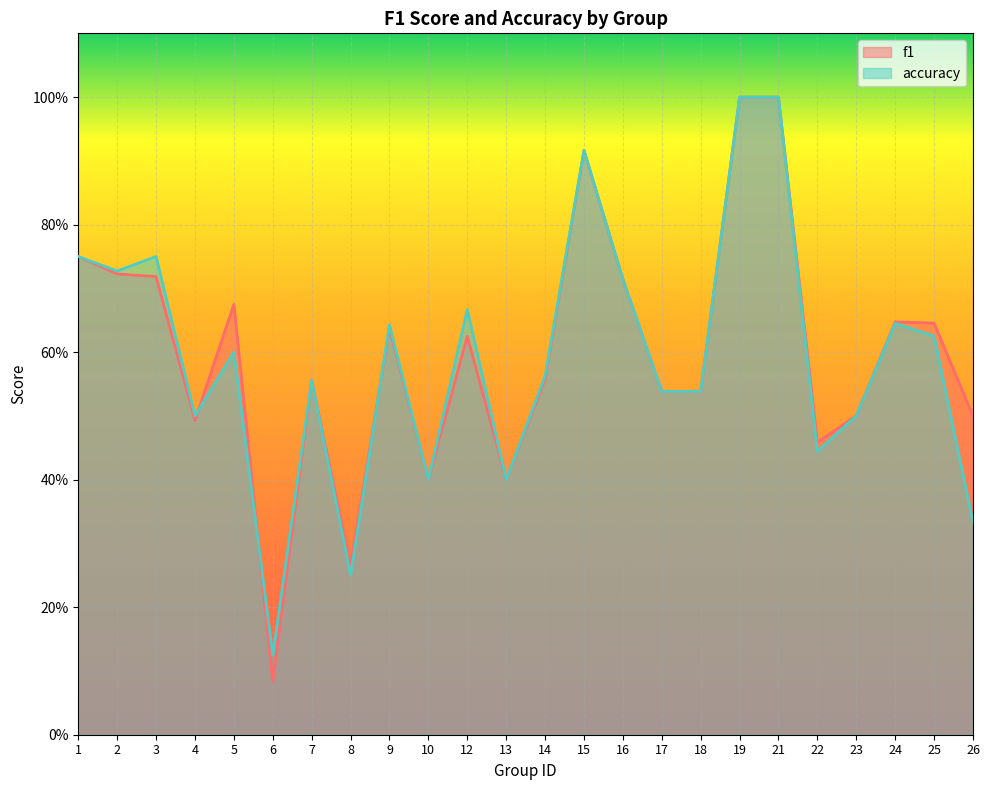

What are all the series names shown in the legend?

f1, accuracy